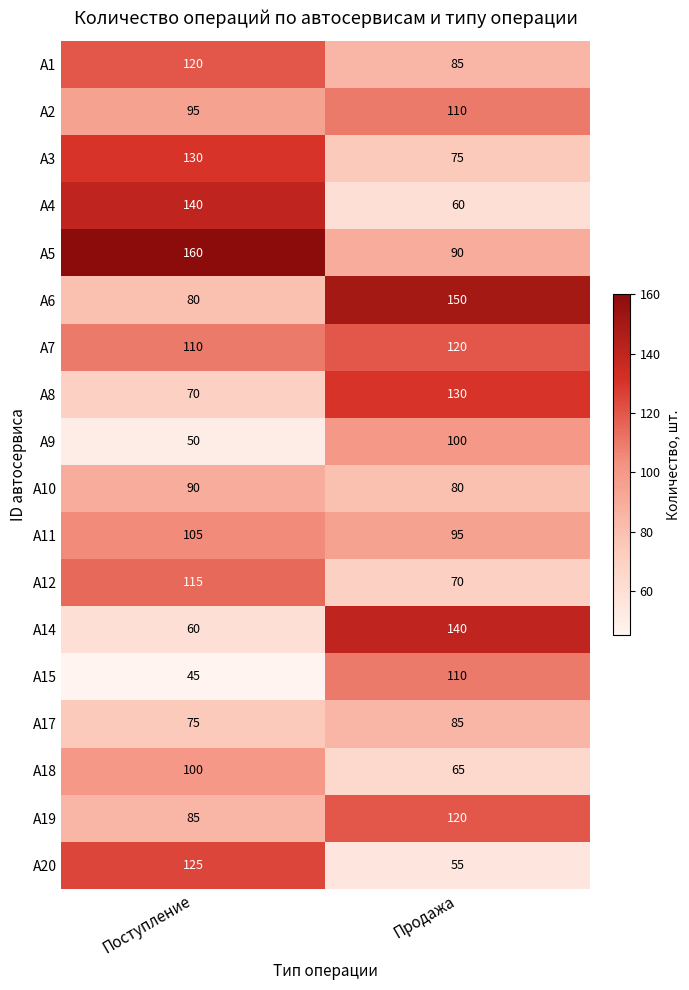

Rank the categories by А8 value from highest to lowest.

Продажа, Поступление